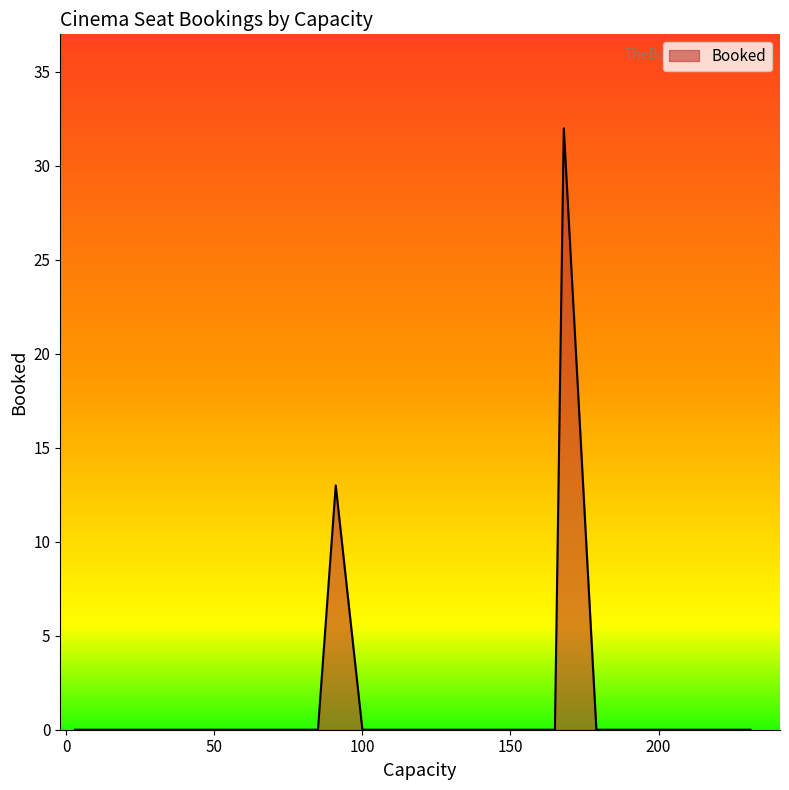

What is the difference between the maximum and minimum values?

32